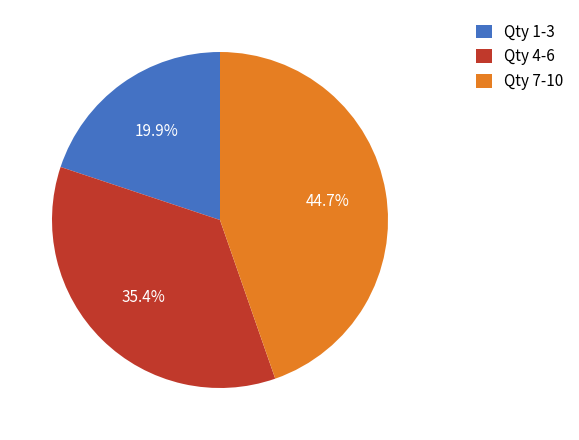

Which slice is the largest?

Qty 7-10